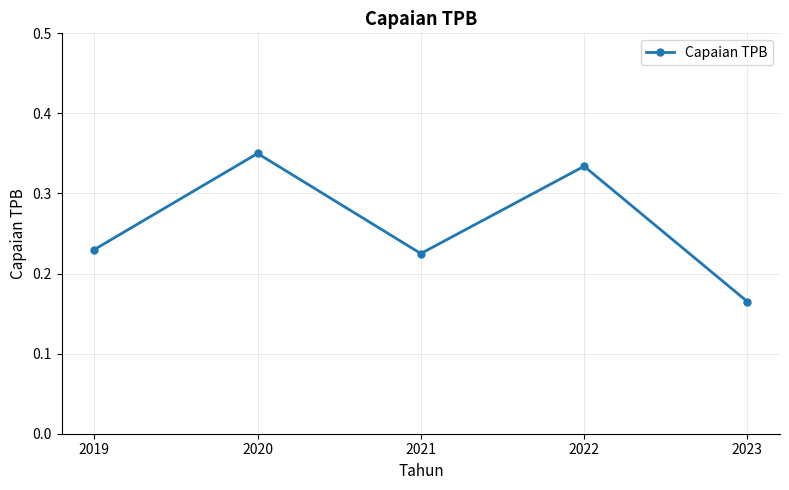

The value at 2022 is 0.2. True or false?

False